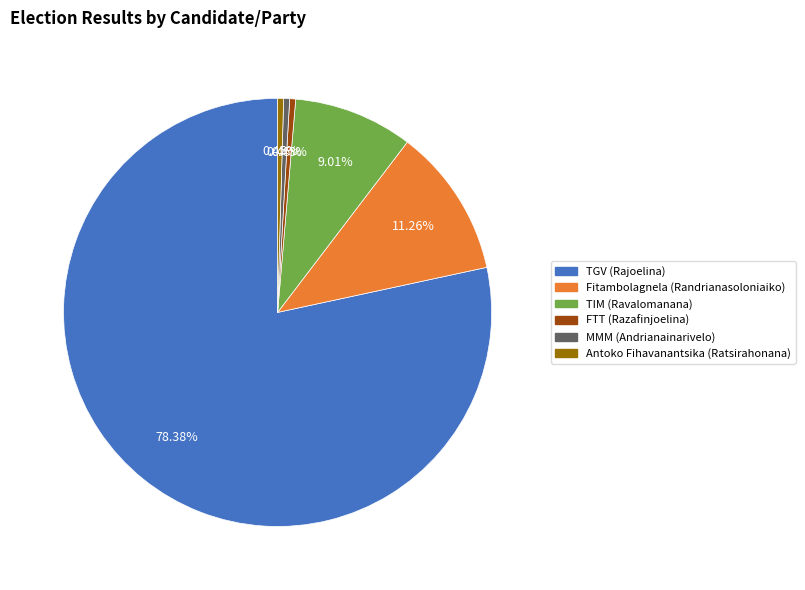

What percentage is NOT represented by Fitambolagnela (Randrianasoloniaiko)?

88.7%